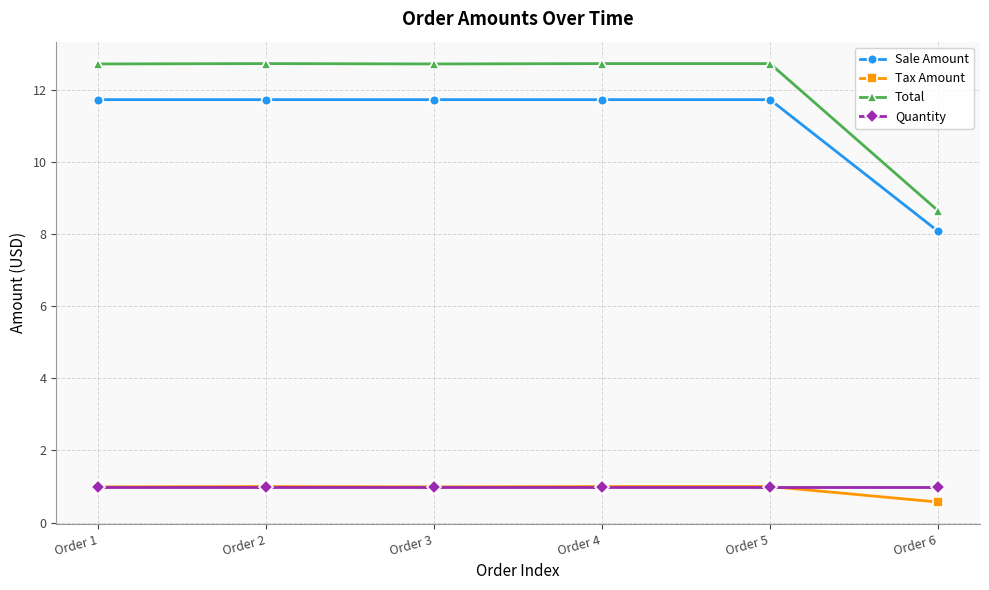

What is the lowest value of the Tax Amount series?

0.6